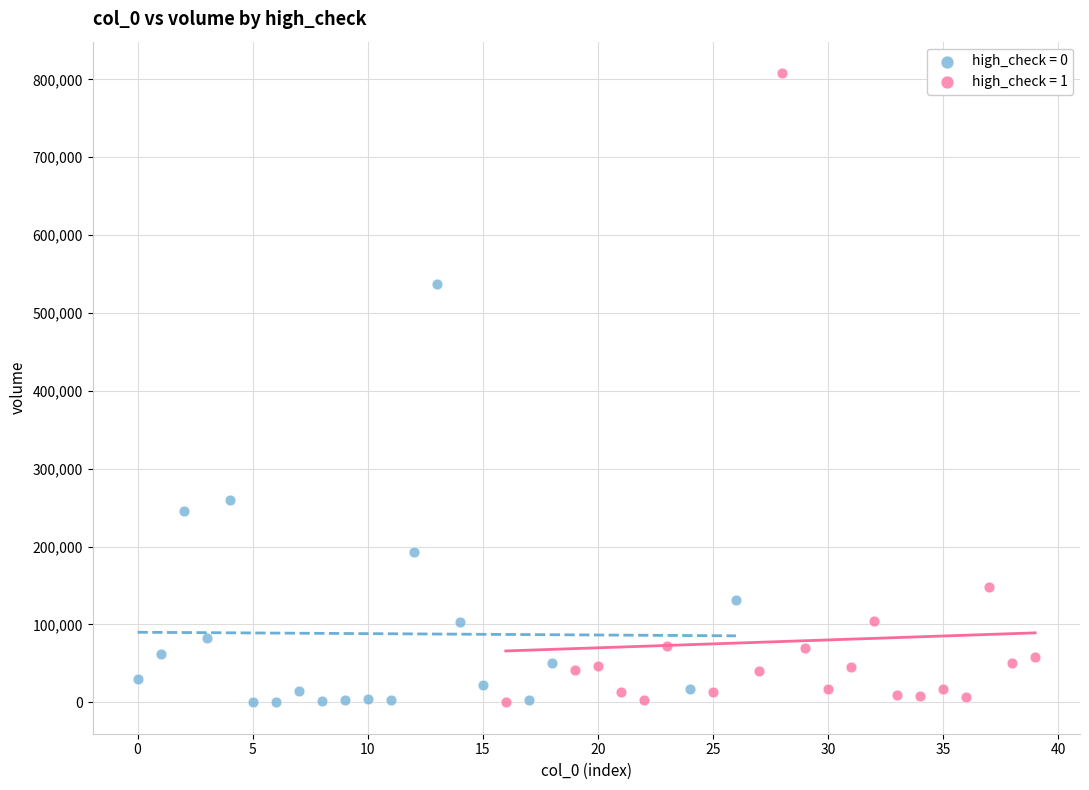

Which series reaches the maximum Y coordinate?

high_check = 1